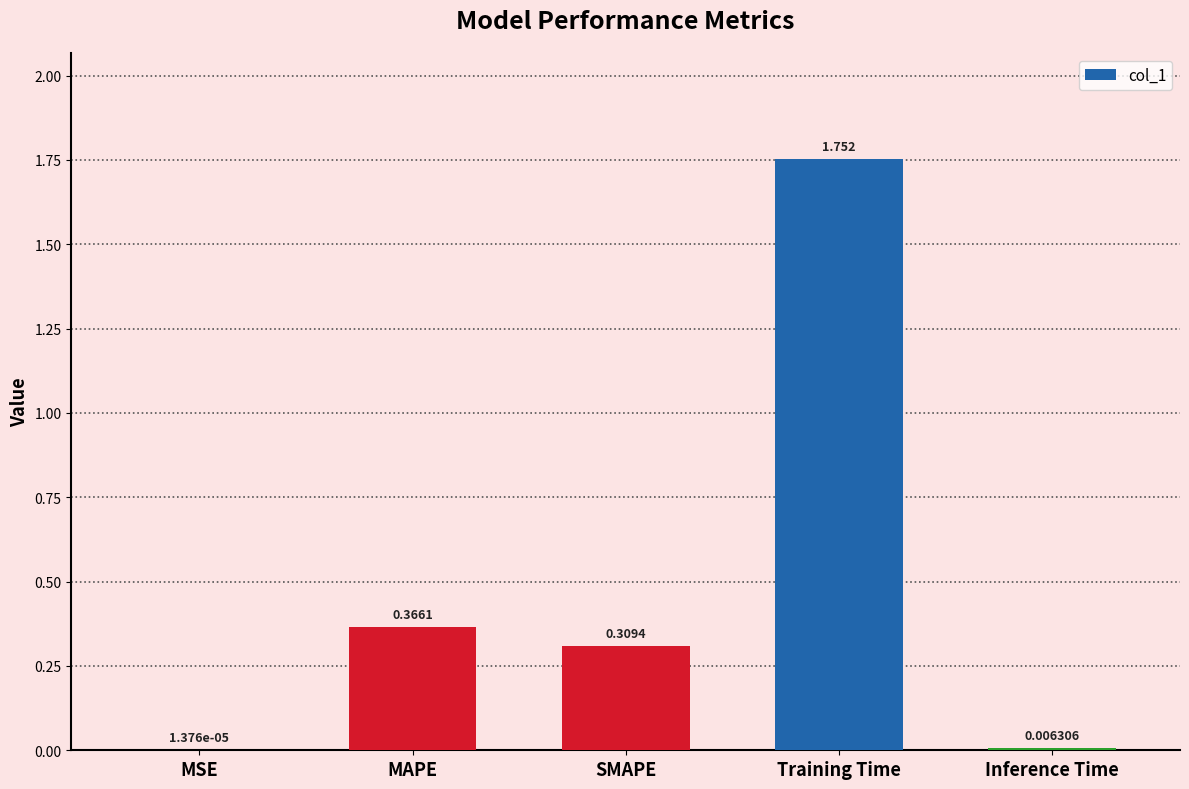

At which category does the chart reach its peak across all series?

Training Time